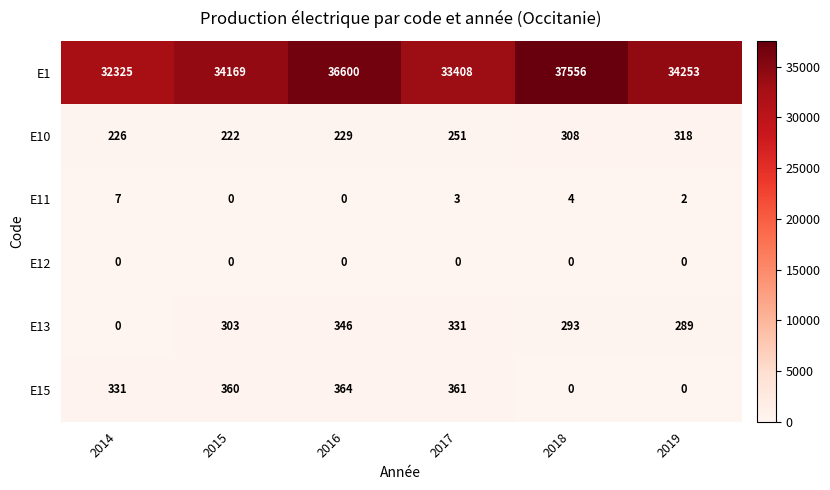

At 2017, list the series in order from smallest to largest.

E12, E11, E10, E13, E15, E1